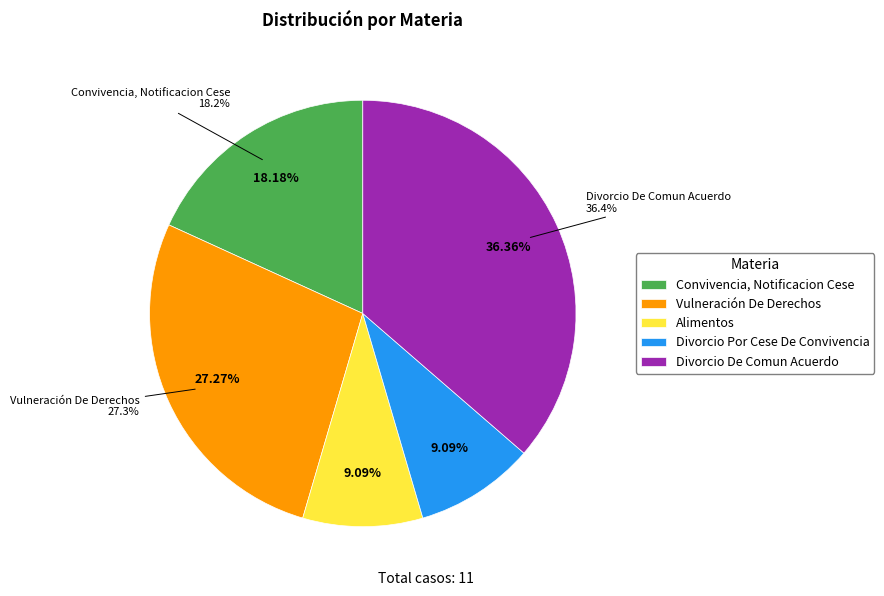

To the nearest percent, what portion does Divorcio De Comun Acuerdo represent?

36%